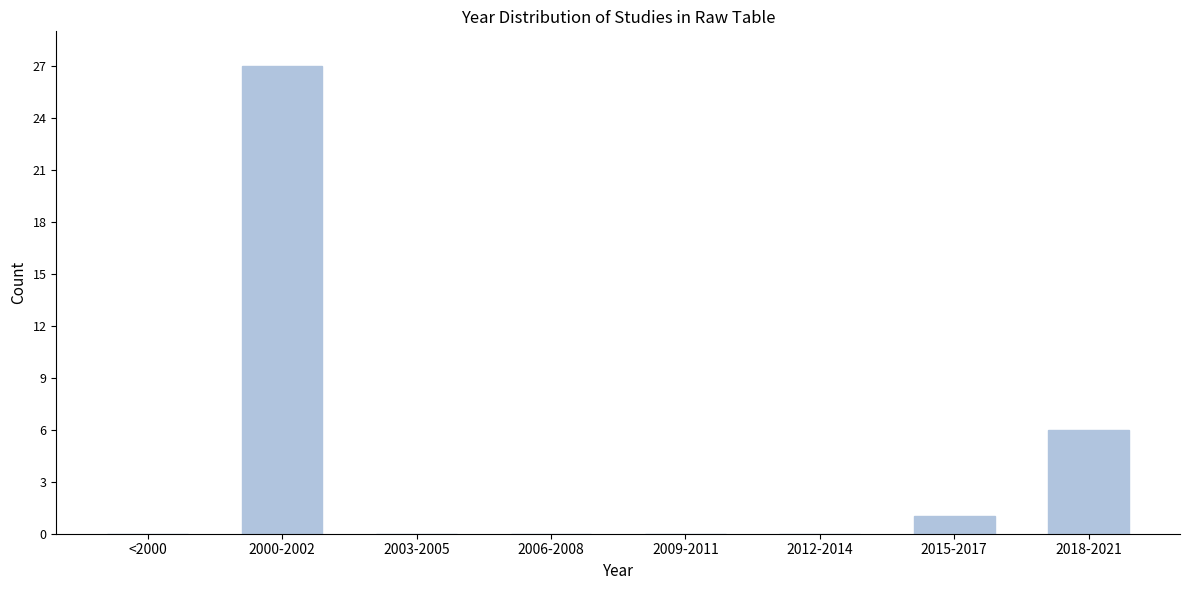

Reading left to right, transcribe all the data shown in this chart.

<2000=0	2000-2002=27	2003-2005=0	2006-2008=0	2009-2011=0	2012-2014=0	2015-2017=1	2018-2021=6